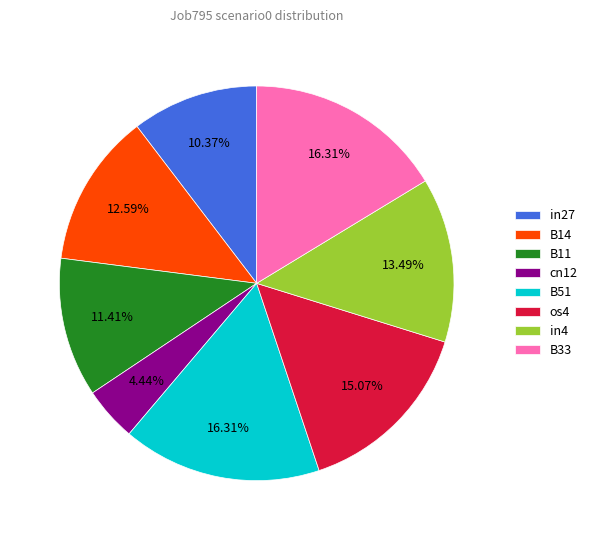

What is the smallest slice in the pie chart?

cn12